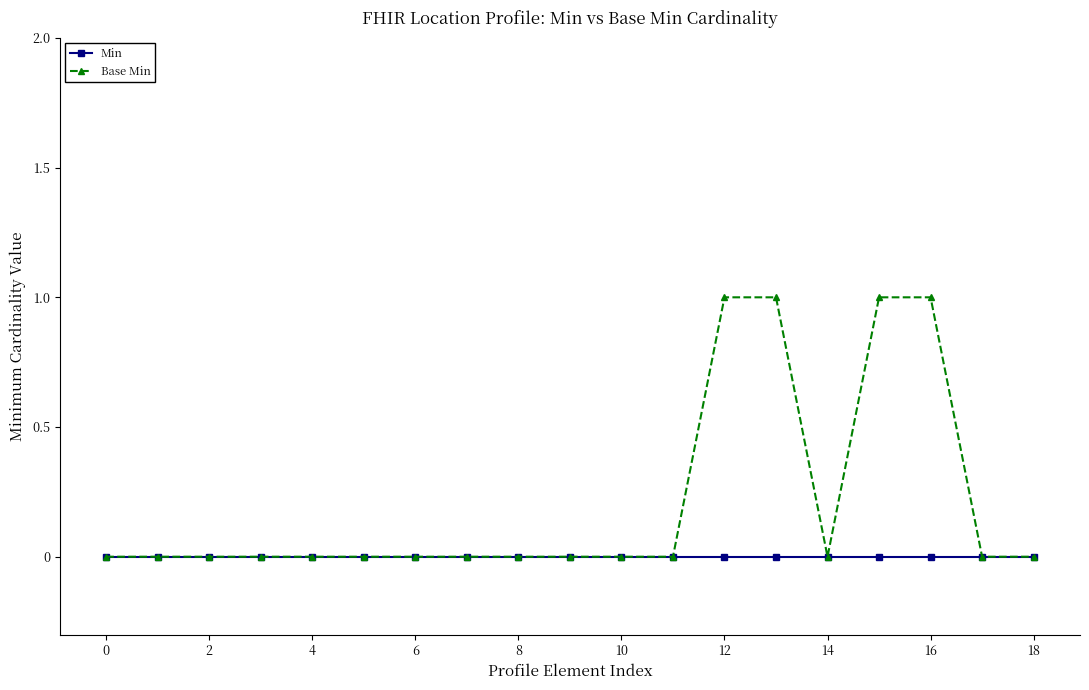

Rank the series by their average value, from lowest to highest.

Min, Base Min